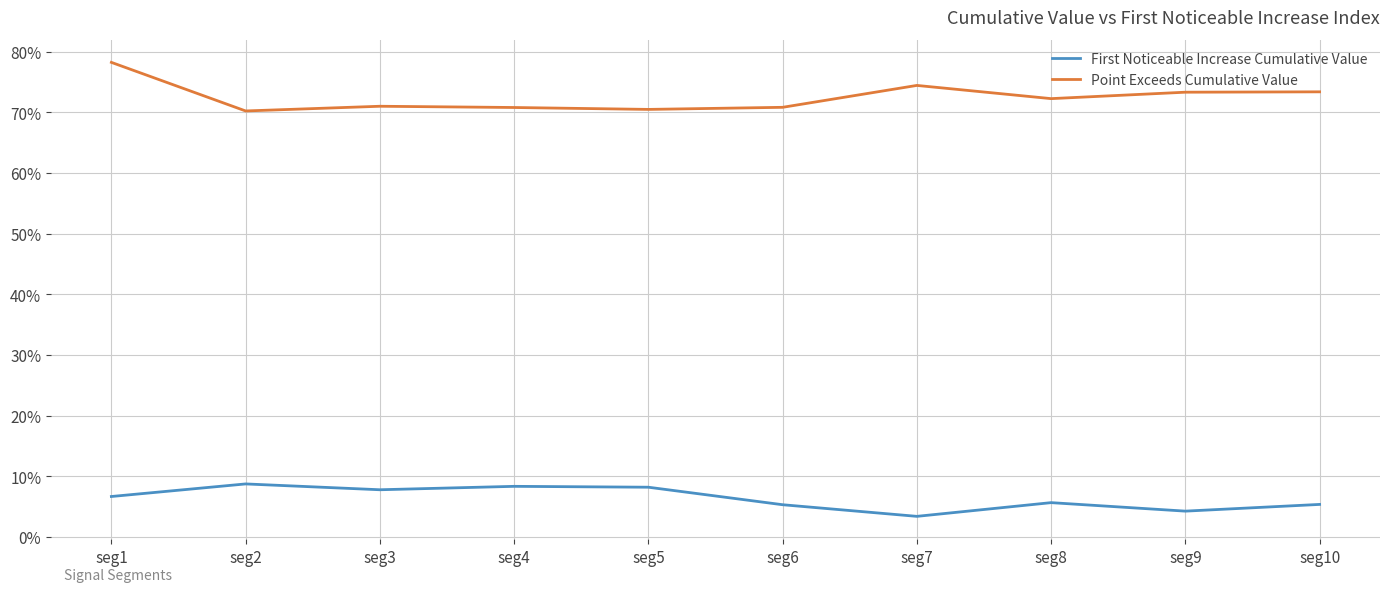

At seg1, list the series in order from smallest to largest.

First Noticeable Increase Cumulative Value, Point Exceeds Cumulative Value